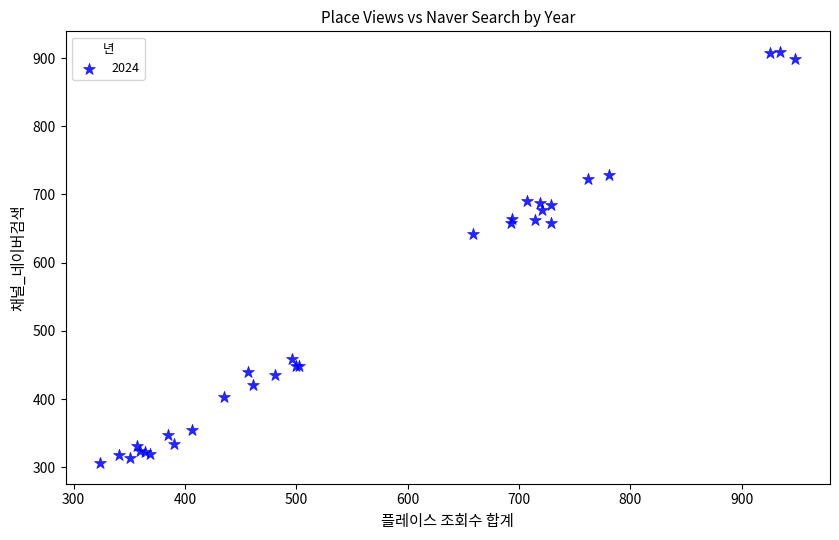

What Y value in the scatter plot is closest to 607?

642